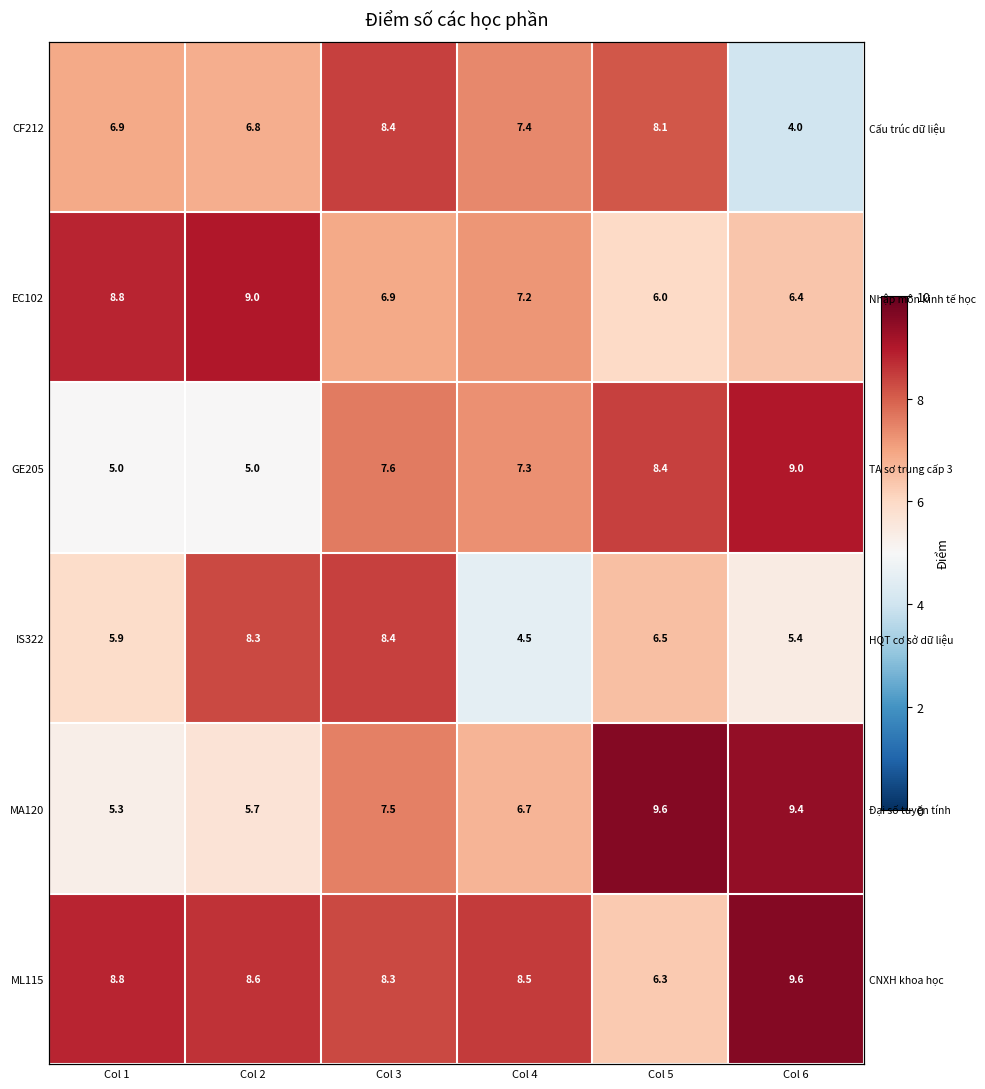

The GE205 series shows 7.3 at Col 4. True or false?

True